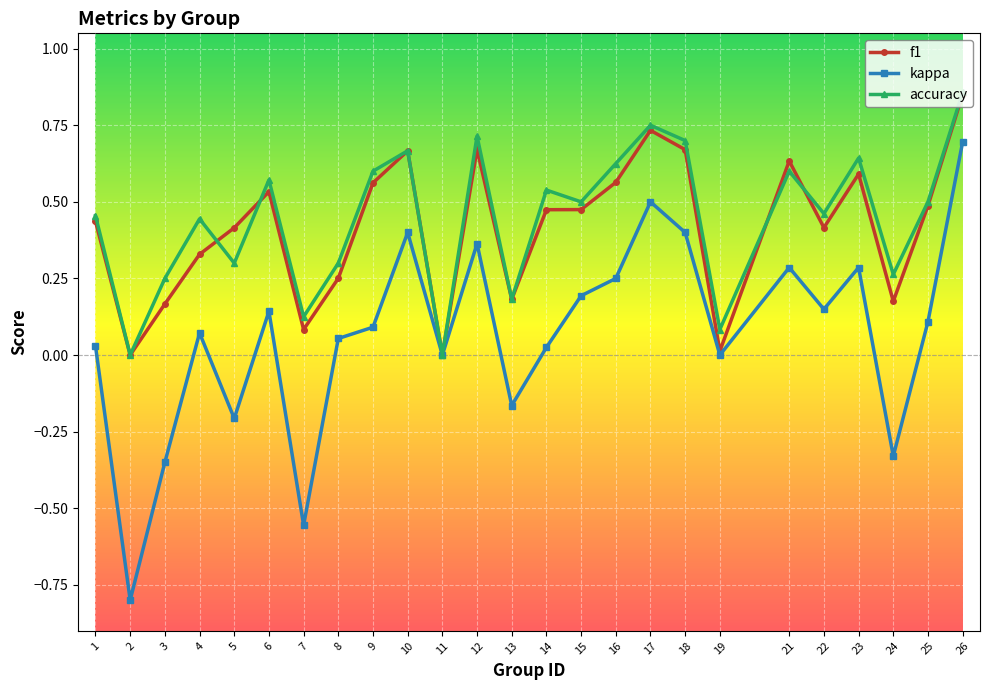

Is the value of accuracy at 2 greater than the value of f1 at 23?

No